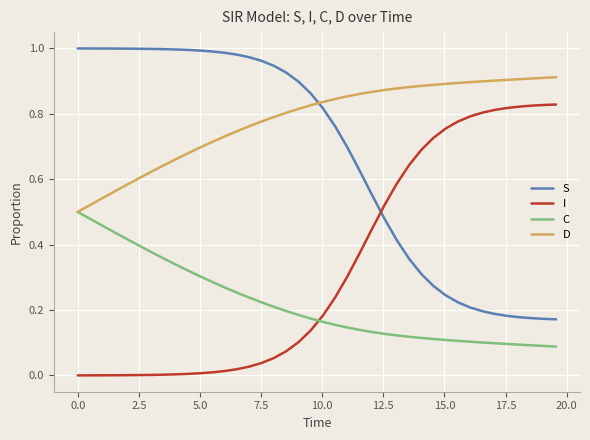

Which series ends up on top after the final intersection of D and S?

D